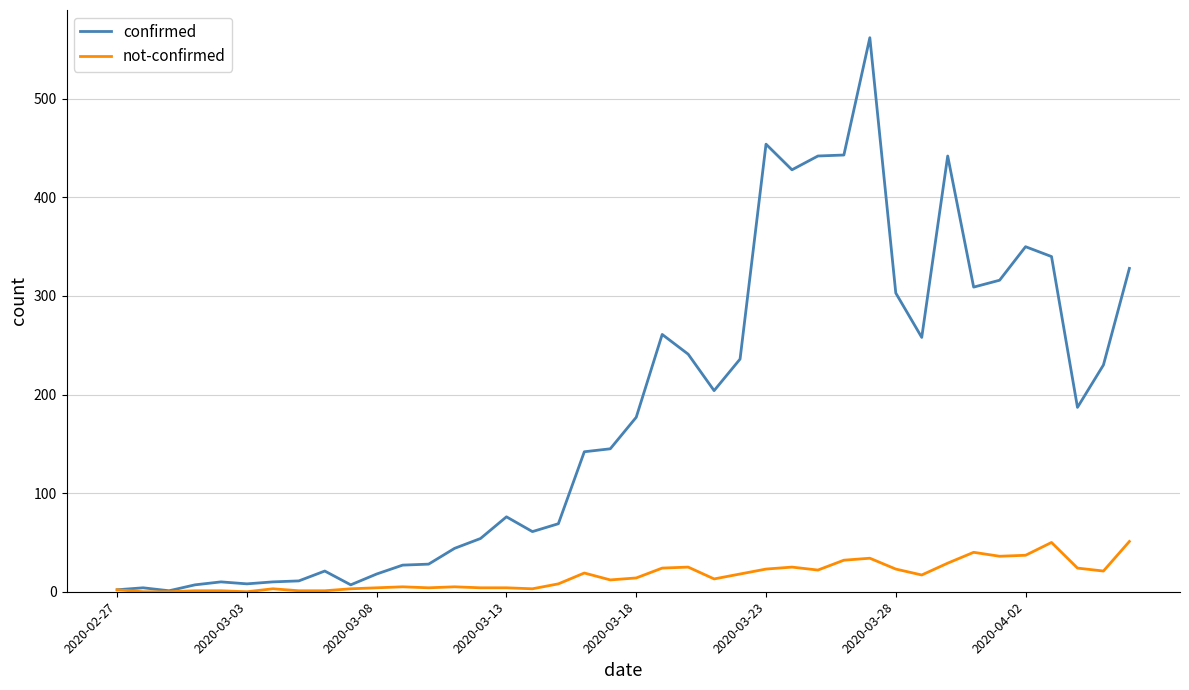

What is the maximum value for confirmed?

562